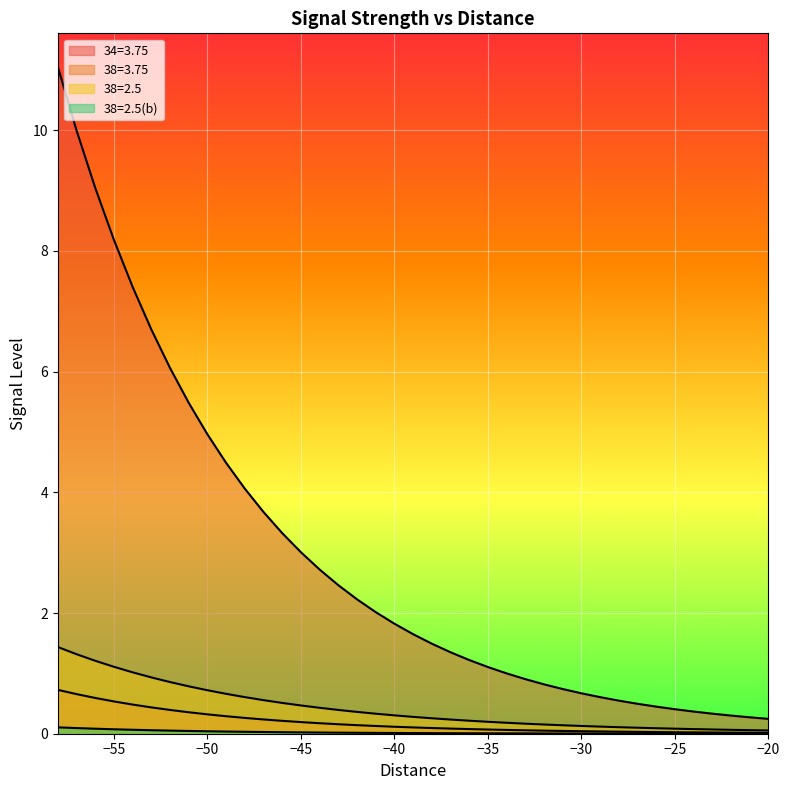

Is it true that 38d equals 0.0 at −55?

False